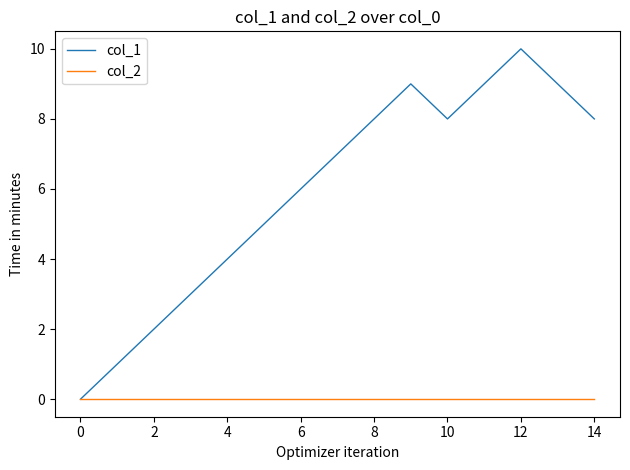

Which series has the widest spread of values?

col_1